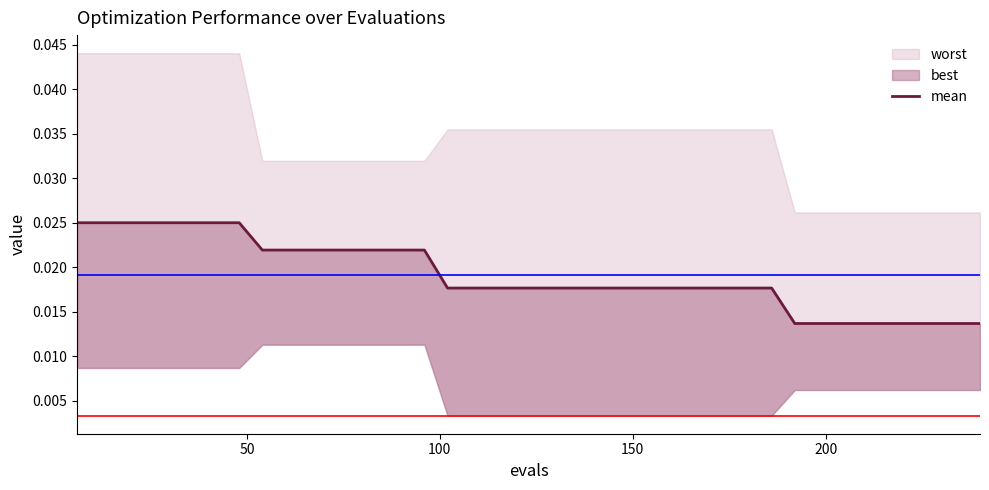

How many values are between 0 and 1?

40